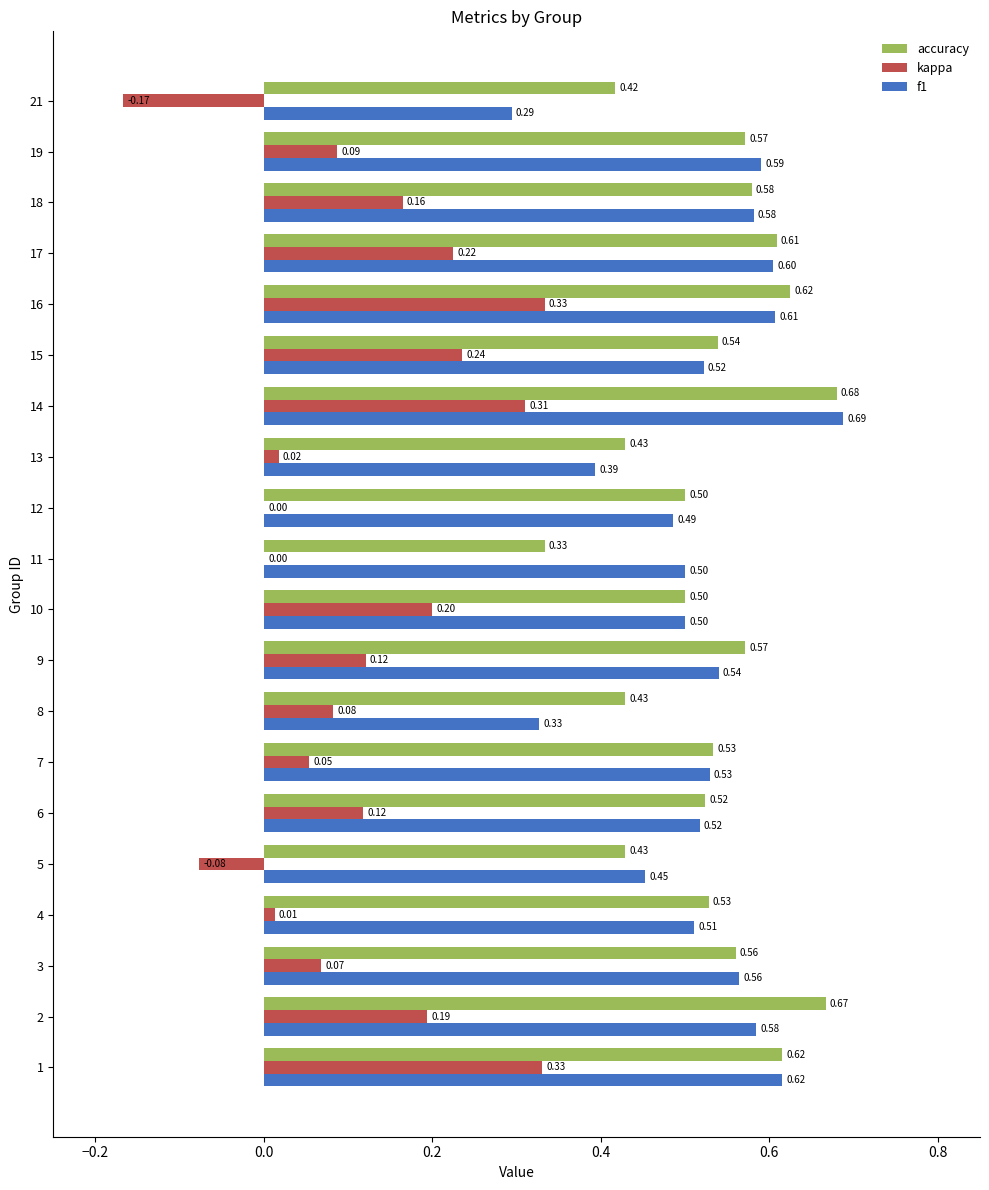

What is the sum of all f1 values?

10.4